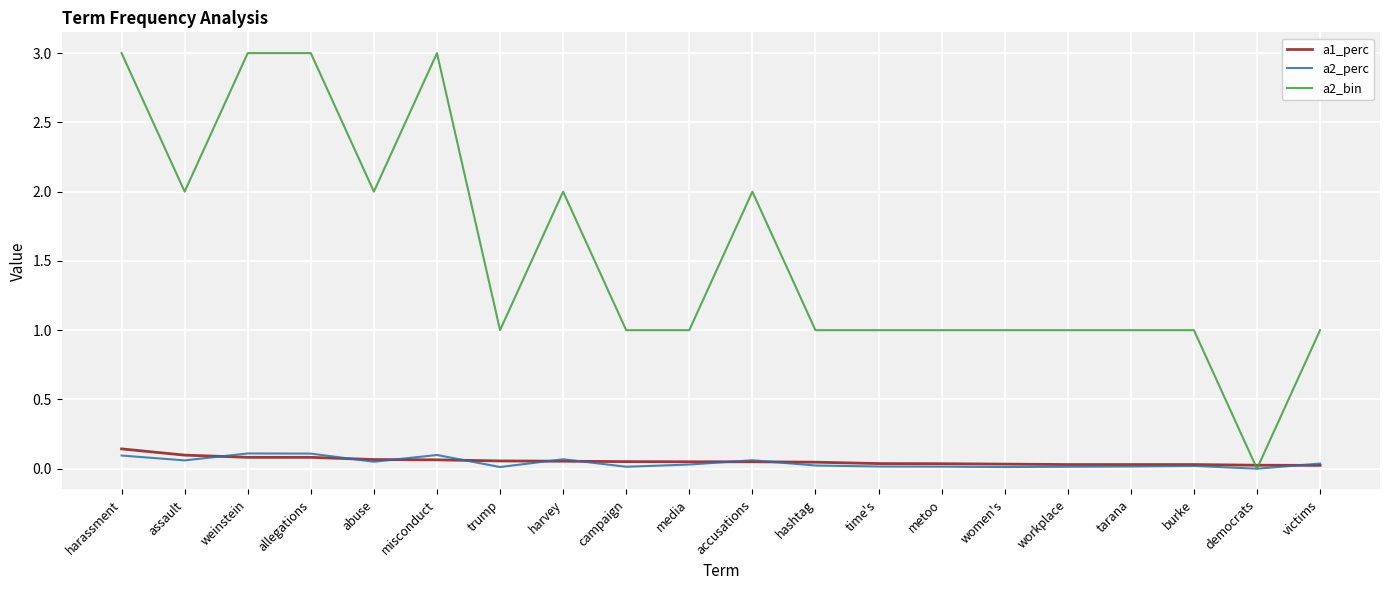

What is the greatest value displayed?

3.0